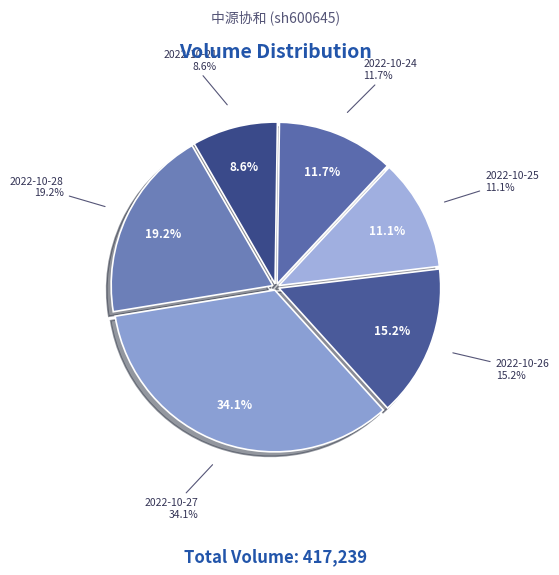

To the nearest percent, what is the combined percentage of 2022-10-26 and 2022-10-28?

34%